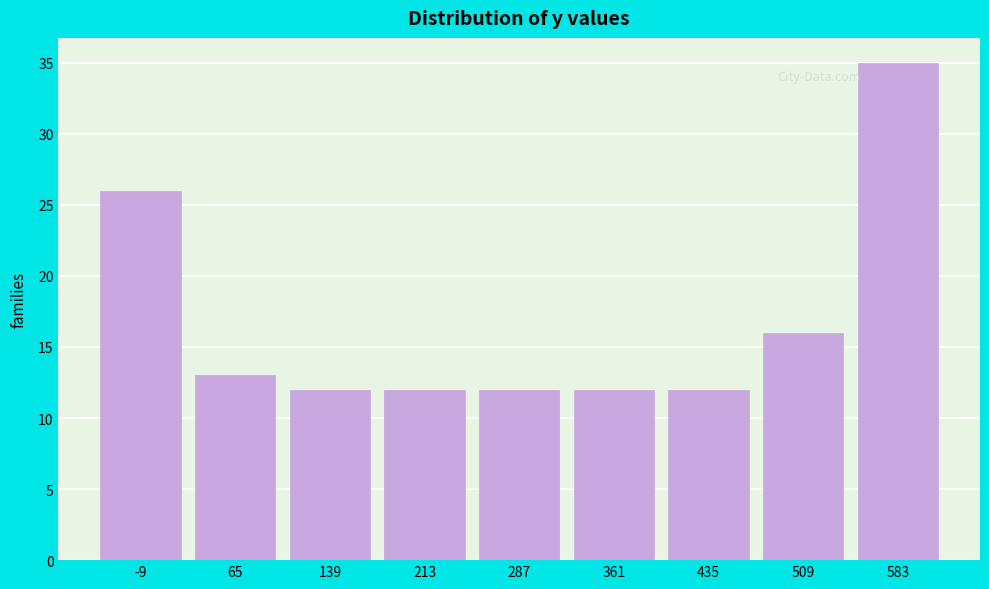

Reading left to right, what are all the values shown in this chart?

-9=26	65=13	139=12	213=12	287=12	361=12	435=12	509=16	583=35